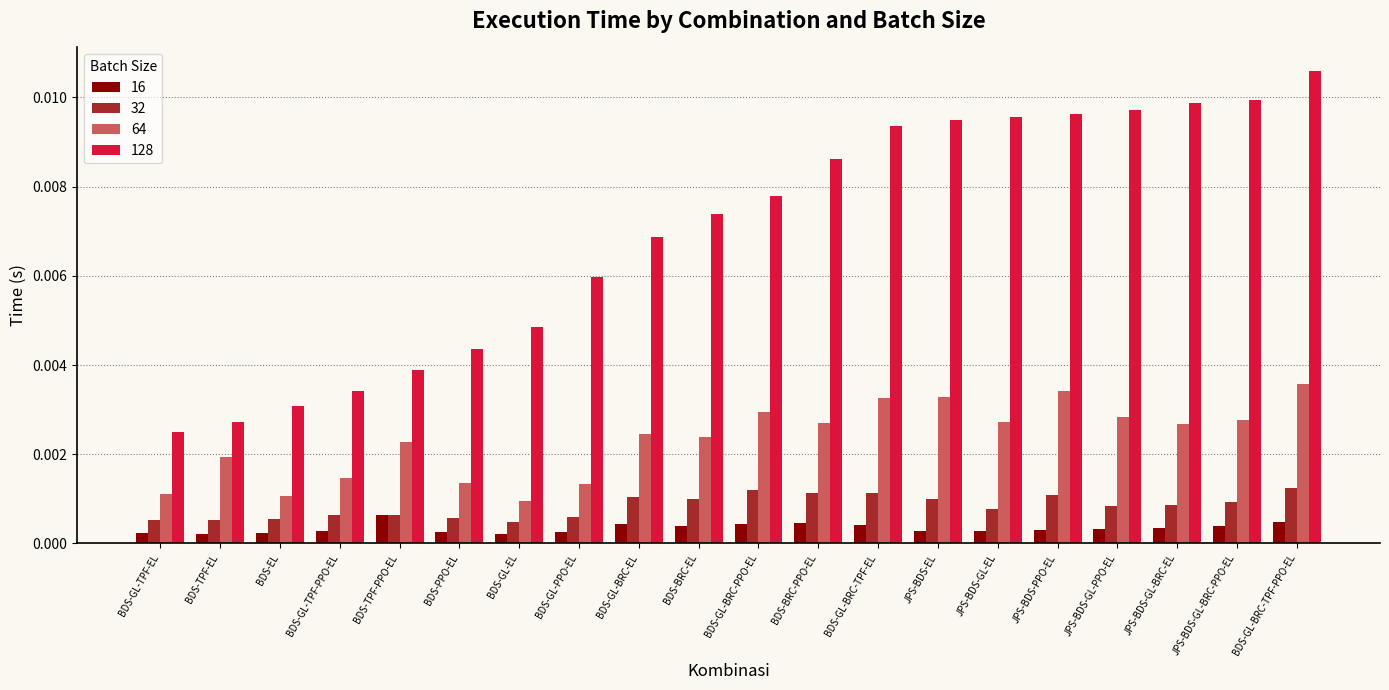

What position from the left is BDS-GL-TPF-PPO-EL?

4